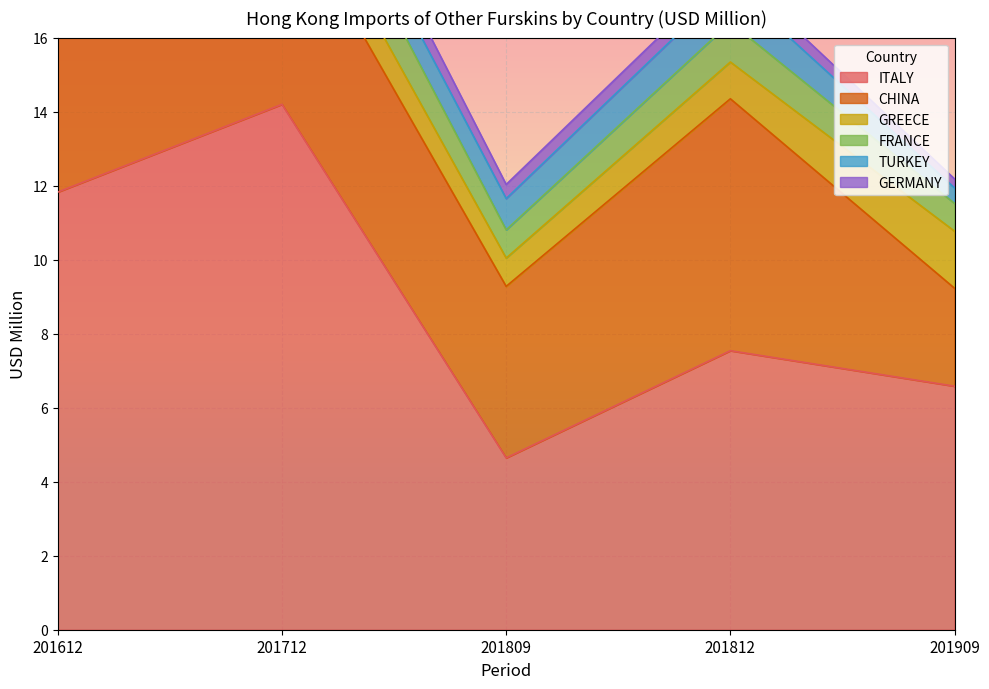

Which series has the largest total across all categories?

ITALY